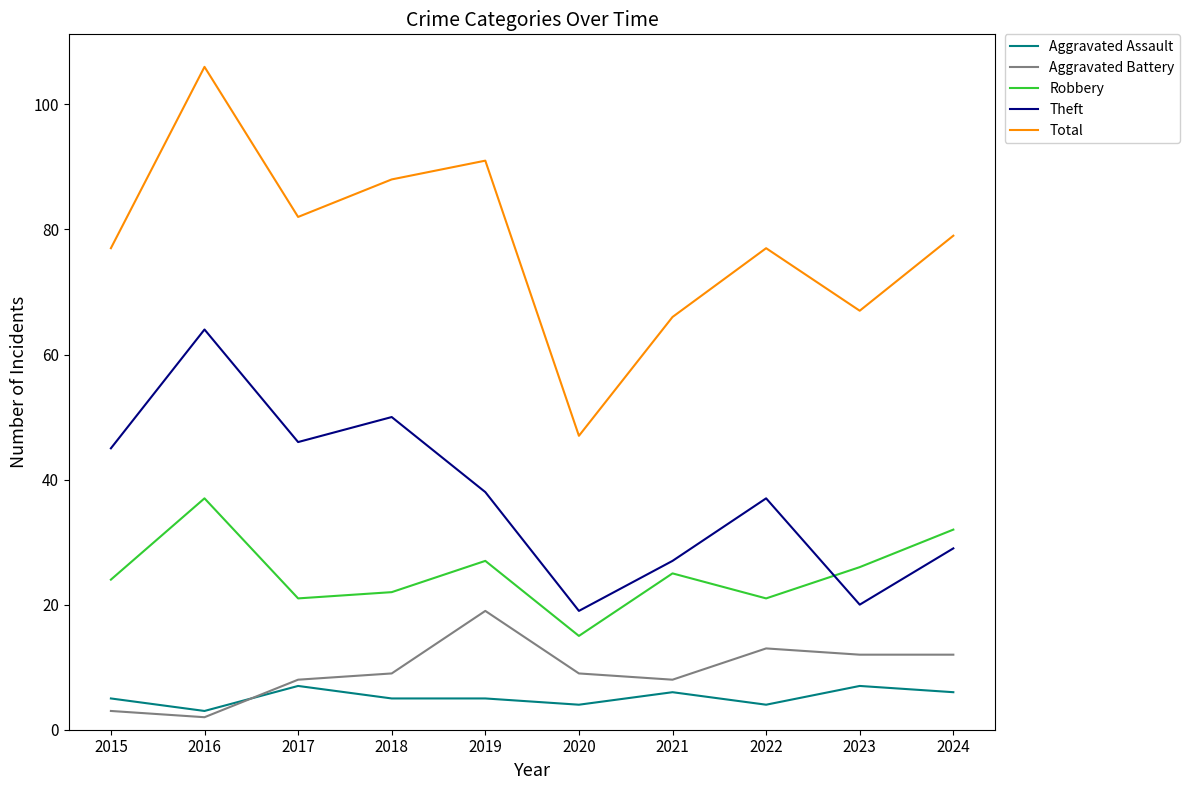

Reading right to left, extract all data points from this chart.

Aggravated Assault: 2024=6	2023=7	2022=4	2021=6	2020=4	2019=5	2018=5	2017=7	2016=3	2015=5
Aggravated Battery: 2024=12	2023=12	2022=13	2021=8	2020=9	2019=19	2018=9	2017=8	2016=2	2015=3
Robbery: 2024=32	2023=26	2022=21	2021=25	2020=15	2019=27	2018=22	2017=21	2016=37	2015=24
Theft: 2024=29	2023=20	2022=37	2021=27	2020=19	2019=38	2018=50	2017=46	2016=64	2015=45
Total: 2024=79	2023=67	2022=77	2021=66	2020=47	2019=91	2018=88	2017=82	2016=106	2015=77